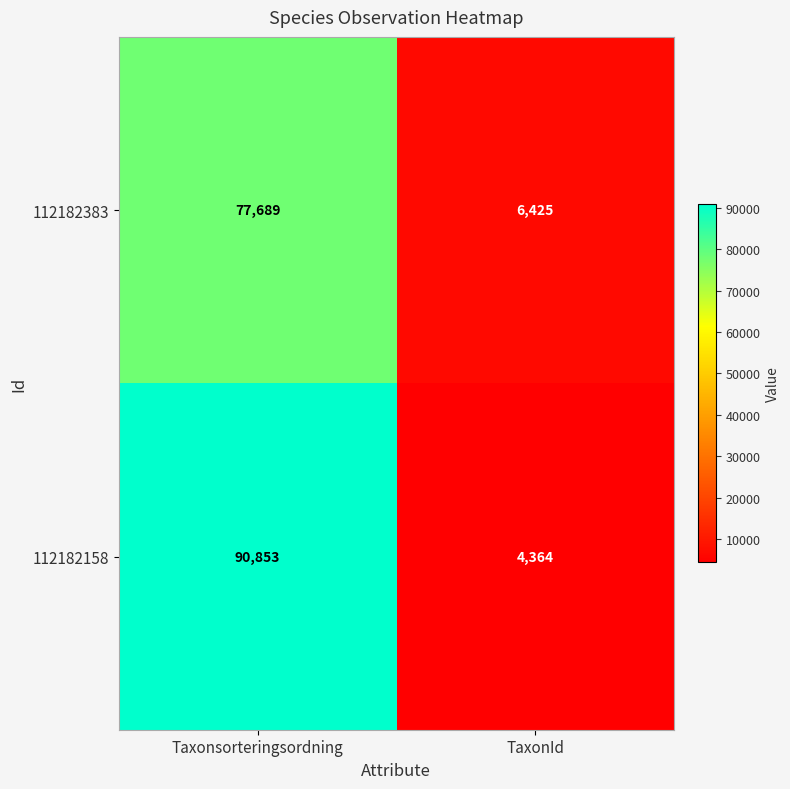

The value of 112182158 at TaxonId is 3012. True or false?

False